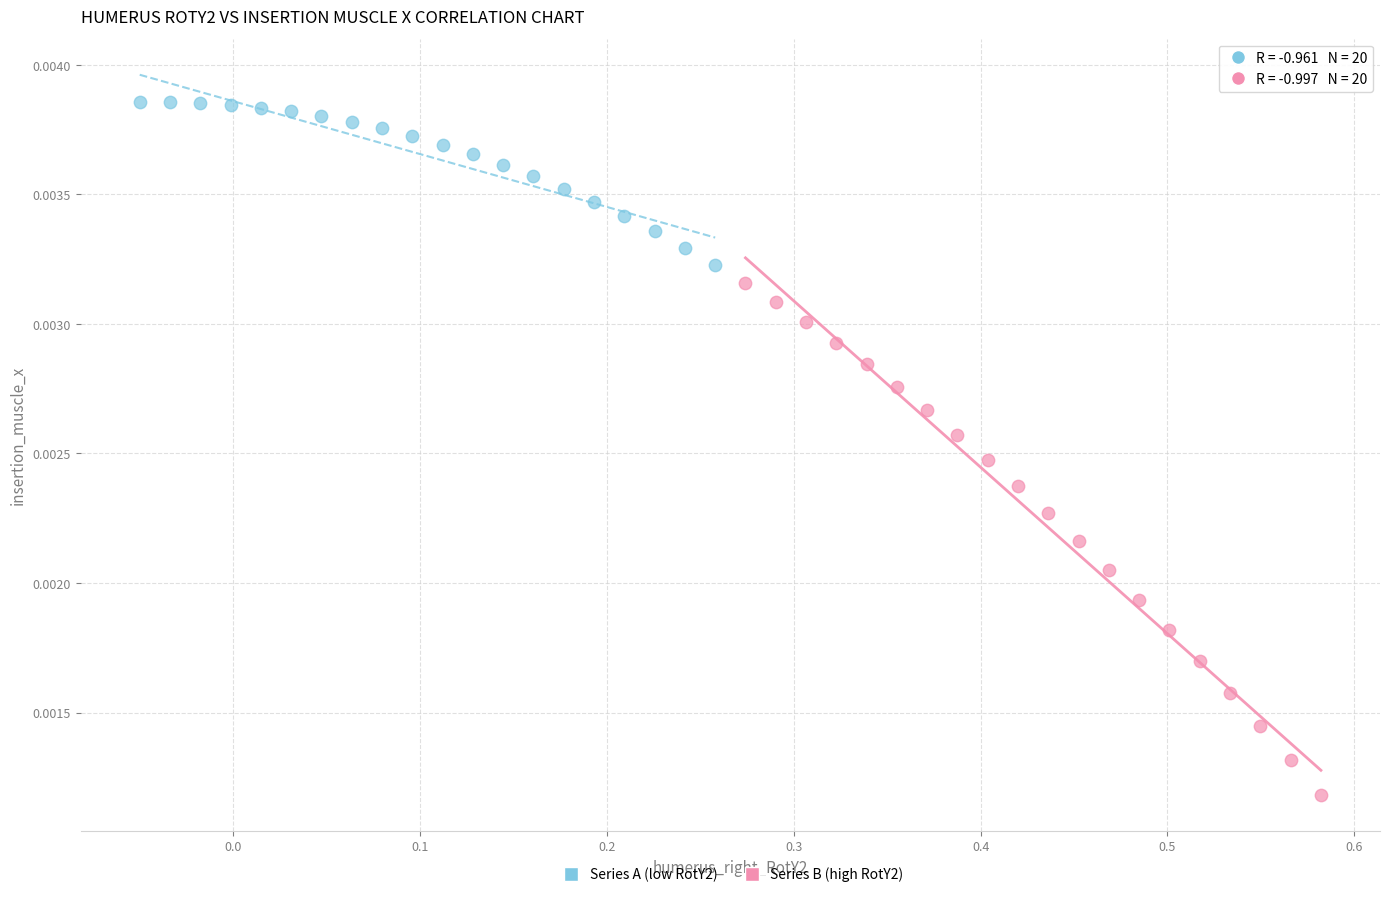

Which series contains the lowest Y value?

Series B (high RotY2)